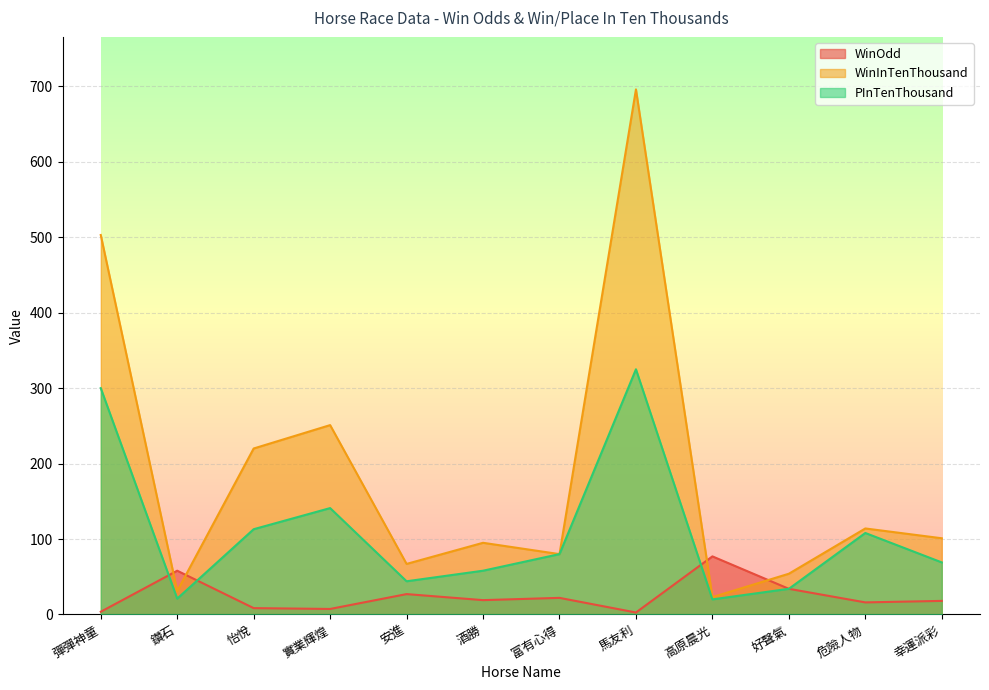

Which category has the lowest value across all series?

馬友利